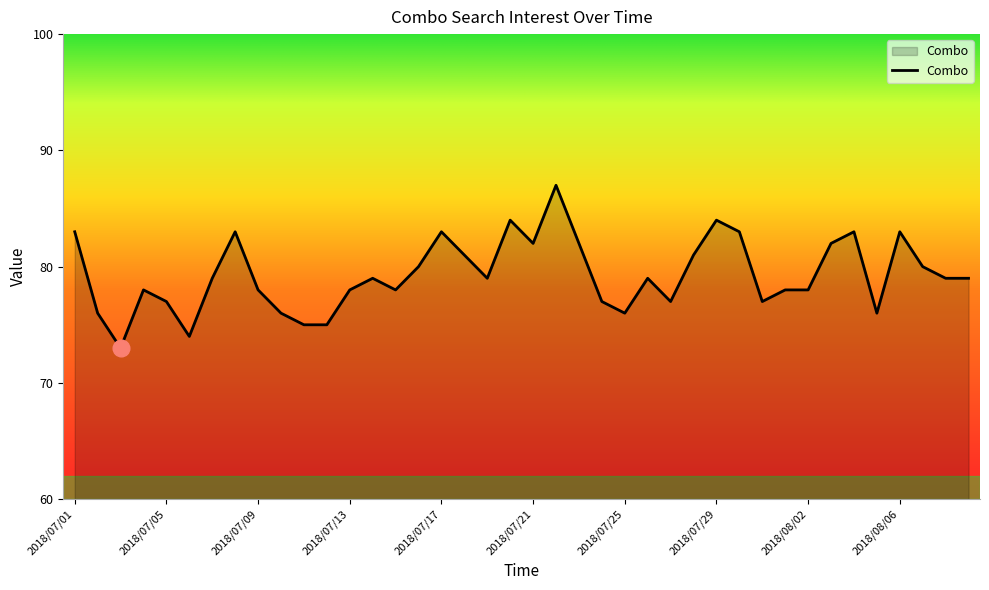

What is the maximum value shown in the chart?

87